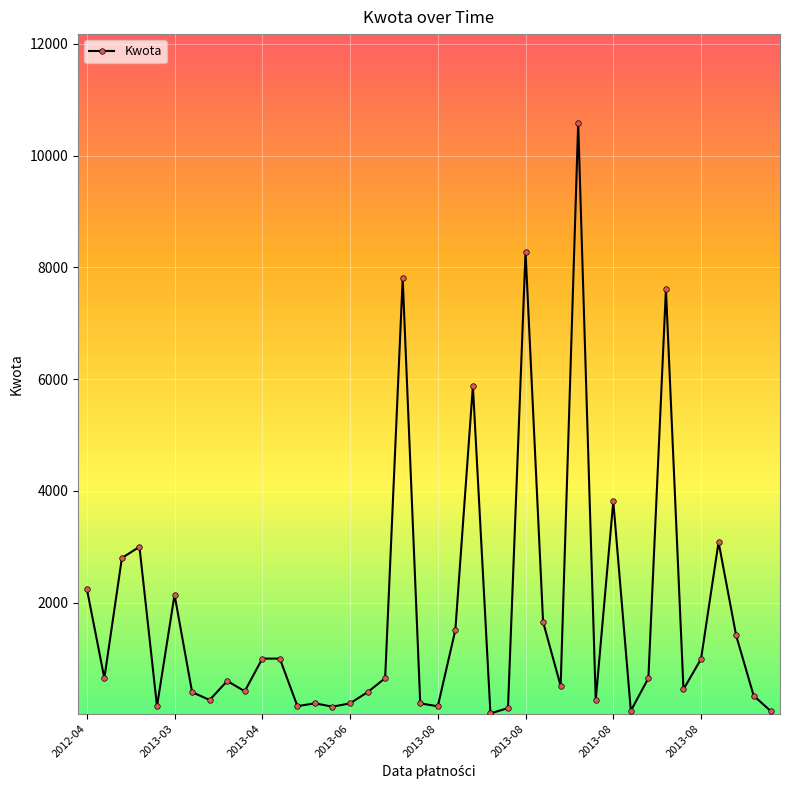

What is the maximum value shown in the chart?

10584.0